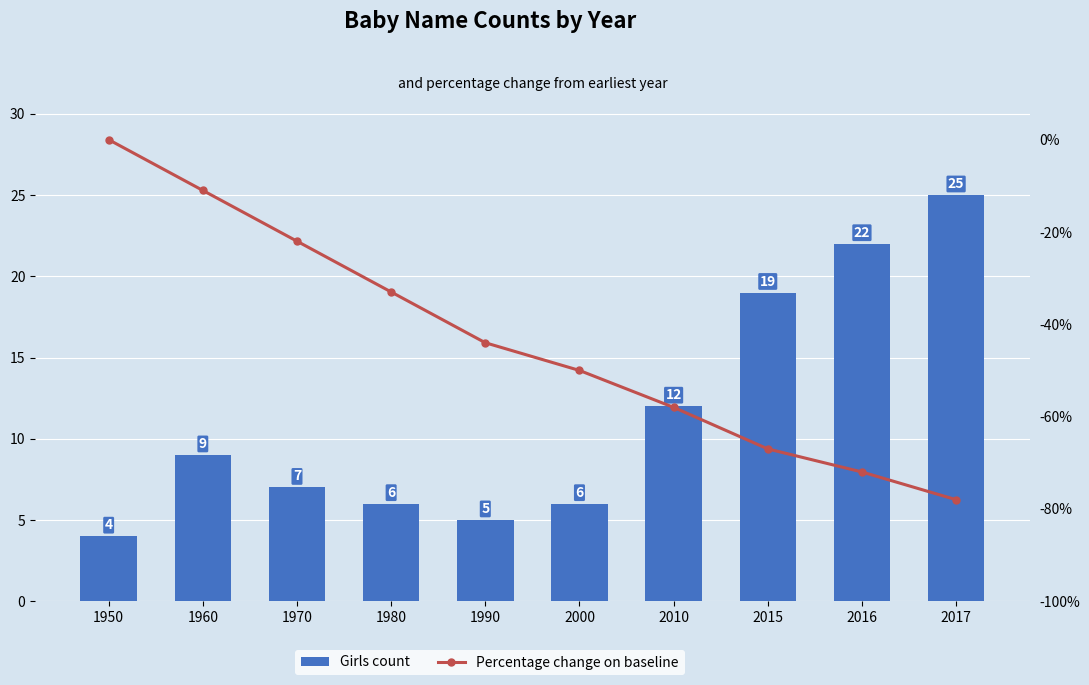

What is the sum of the Percentage change on baseline values at 1960 and 2010?

-69